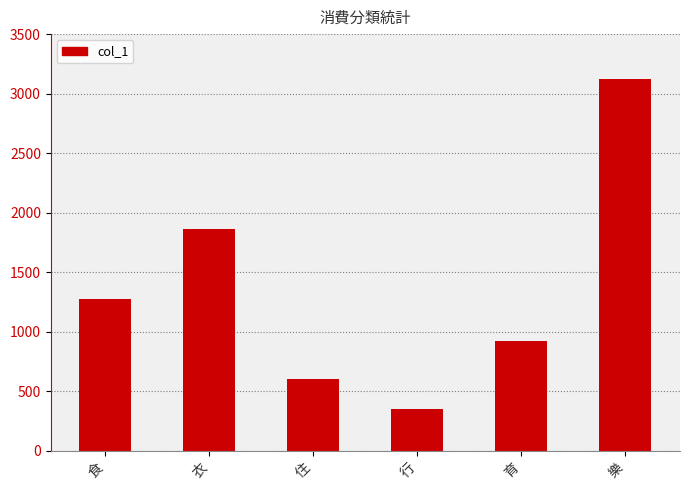

What is the label of the 2nd bar from the right?

育